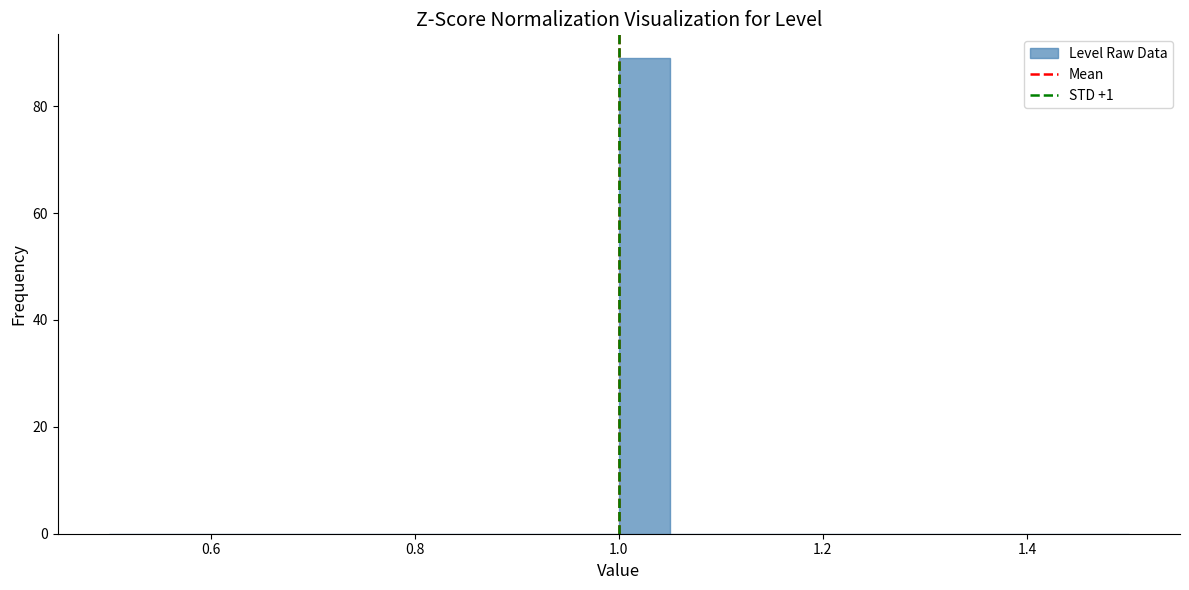

Around what value on the x-axis is the tallest bar? Give the approximate position of its centre, as read against the axis.

1.02